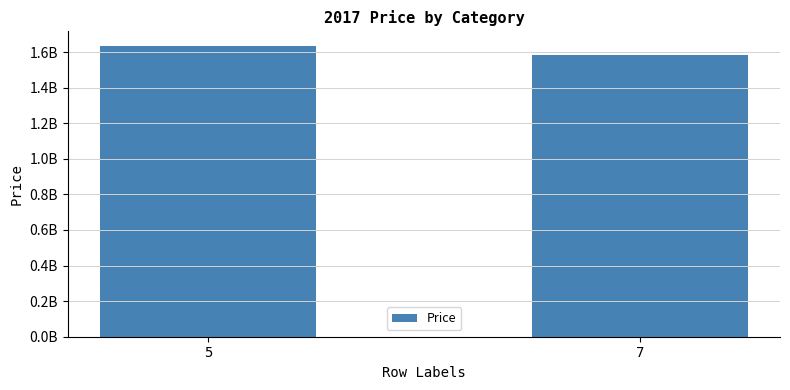

Does the chart contain any negative values?

No